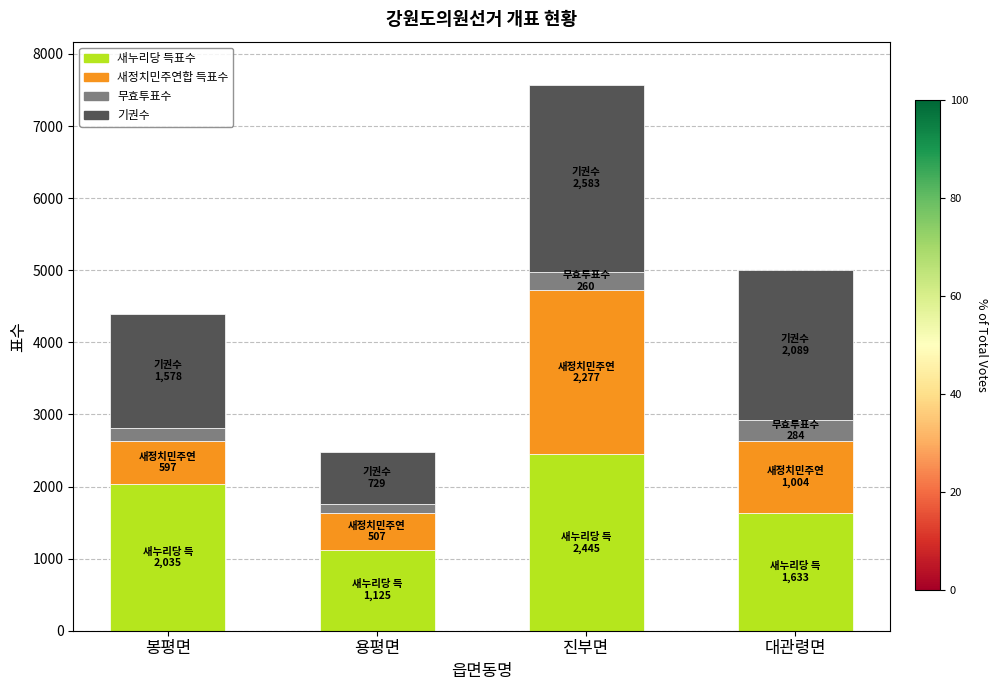

What is the total value across all series at 대관령면?

5010